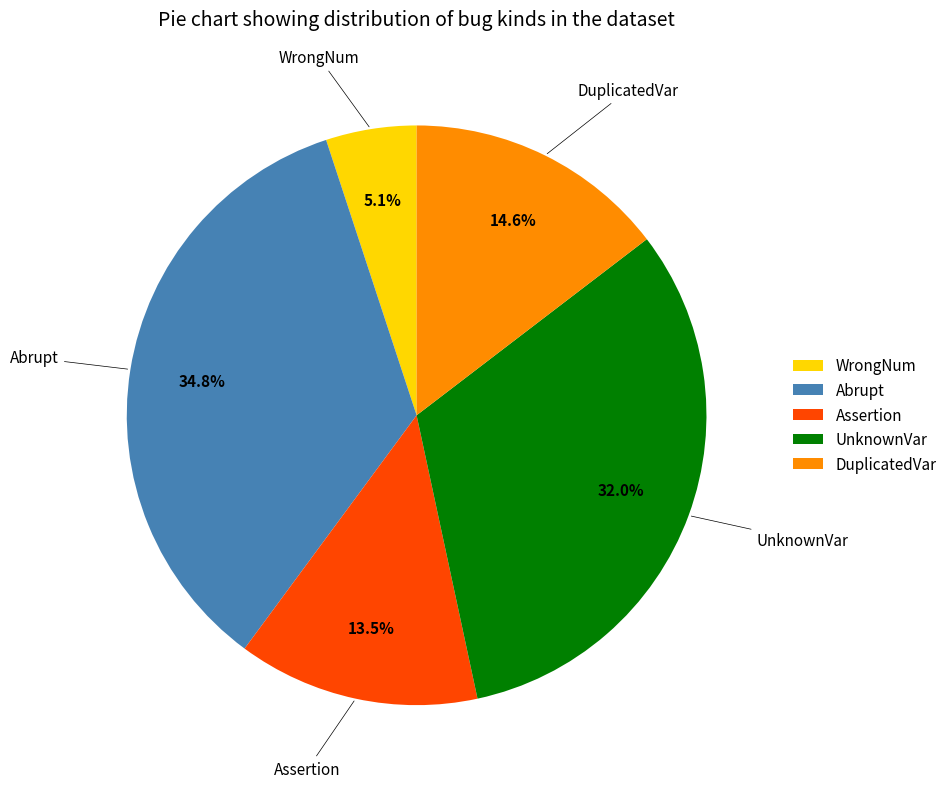

Which slice is the smallest?

WrongNum